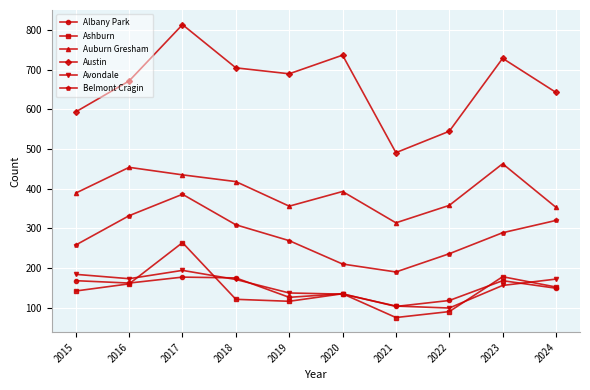

True or false: Auburn Gresham has a value of 356 at 2019.

True